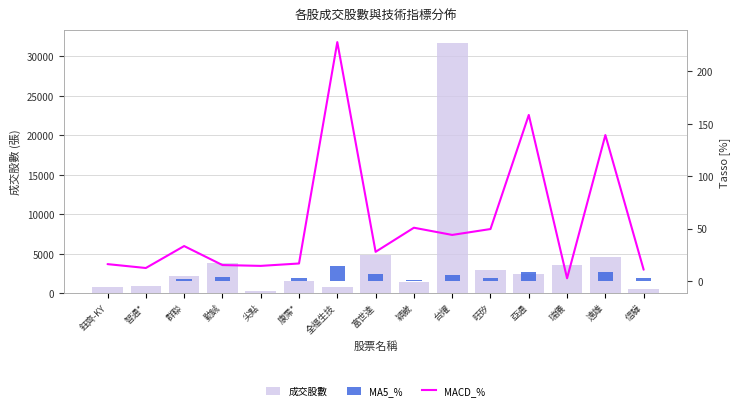

Which has a higher value, 旺矽 or 勤誠?

勤誠